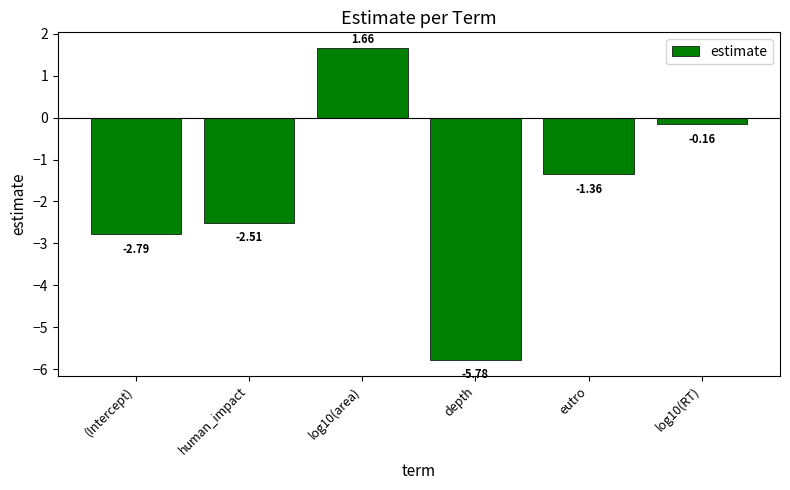

Rank the categories by value from lowest to highest.

depth, (Intercept), human_impact, eutro, log10(RT), log10(area)